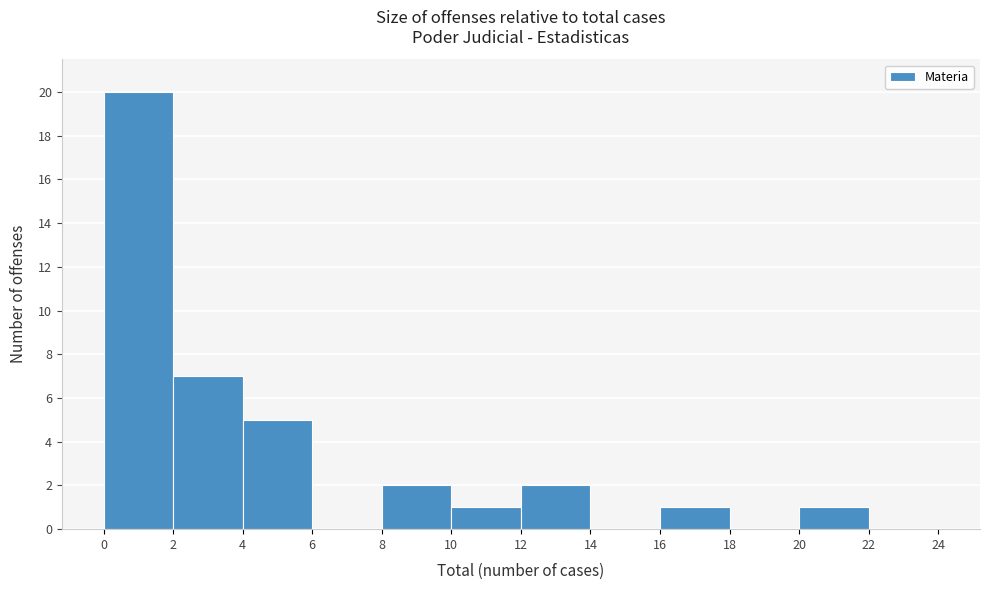

Which range on the x-axis has the tallest bar?

0 to 2